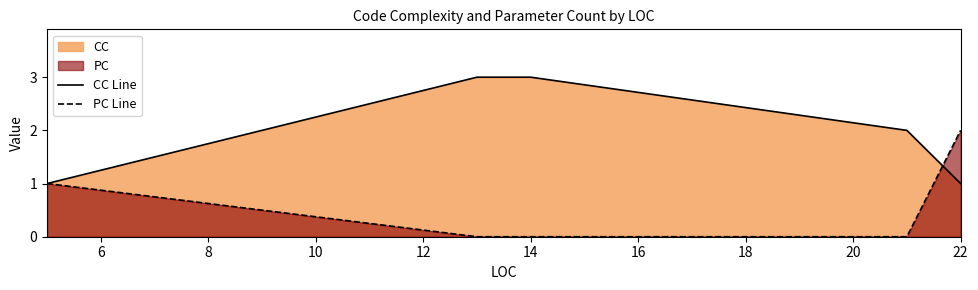

True or false: CC Line and PC Line cross at least once.

True